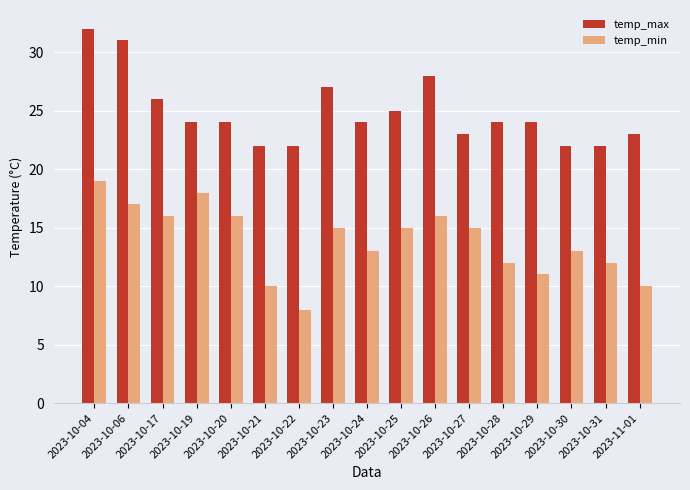

Reading right to left, extract all data points from this chart.

temp_max: 2023-11-01=23	2023-10-31=22	2023-10-30=22	2023-10-29=24	2023-10-28=24	2023-10-27=23	2023-10-26=28	2023-10-25=25	2023-10-24=24	2023-10-23=27	2023-10-22=22	2023-10-21=22	2023-10-20=24	2023-10-19=24	2023-10-17=26	2023-10-06=31	2023-10-04=32
temp_min: 2023-11-01=10	2023-10-31=12	2023-10-30=13	2023-10-29=11	2023-10-28=12	2023-10-27=15	2023-10-26=16	2023-10-25=15	2023-10-24=13	2023-10-23=15	2023-10-22=8	2023-10-21=10	2023-10-20=16	2023-10-19=18	2023-10-17=16	2023-10-06=17	2023-10-04=19